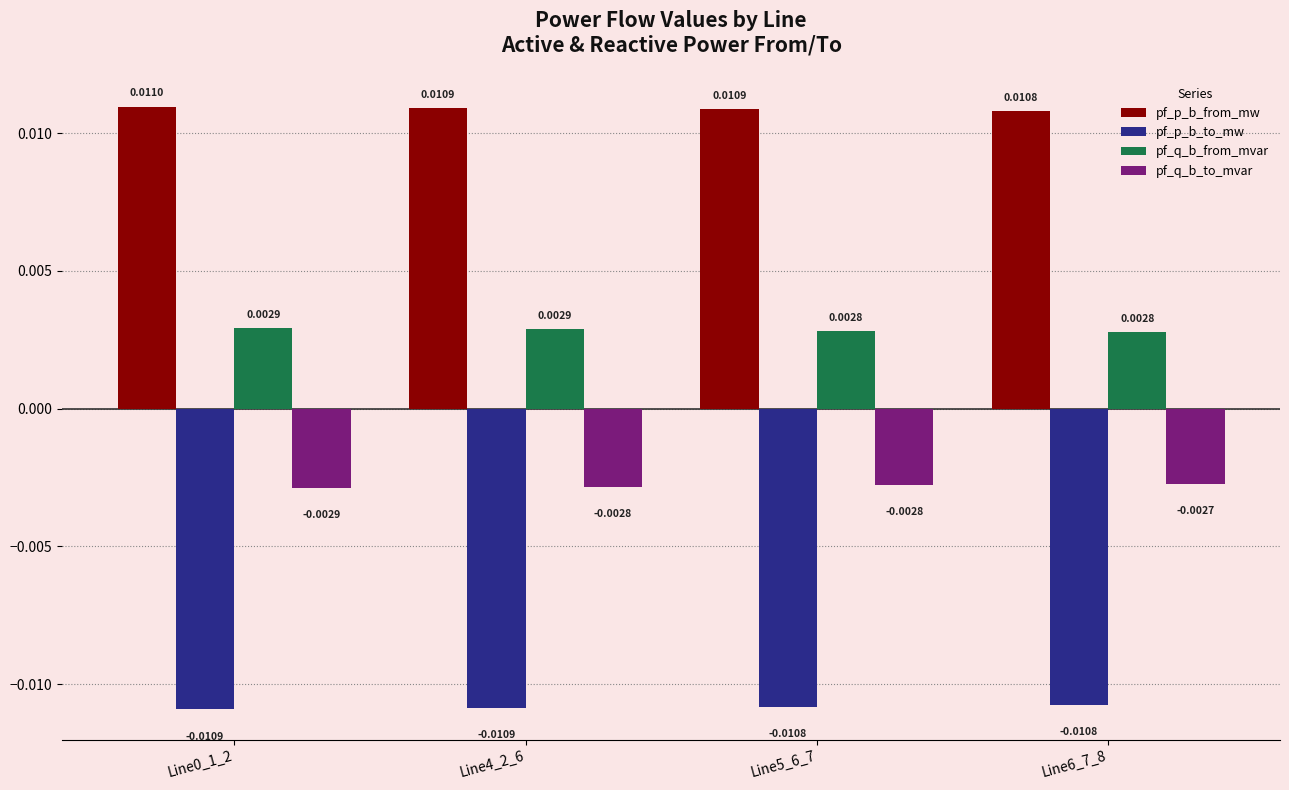

Rank the series by their average value, from highest to lowest.

pf_p_b_from_mw, pf_q_b_from_mvar, pf_q_b_to_mvar, pf_p_b_to_mw